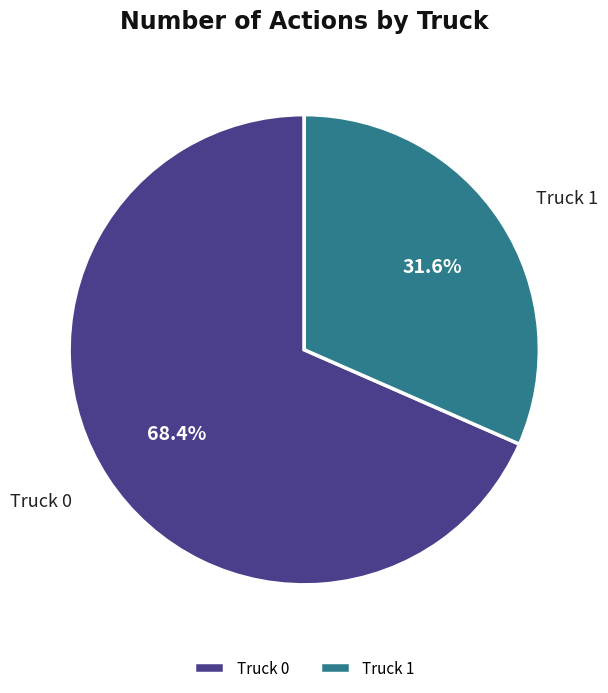

What percentage do Truck 0 and Truck 1 together represent?

100.0%